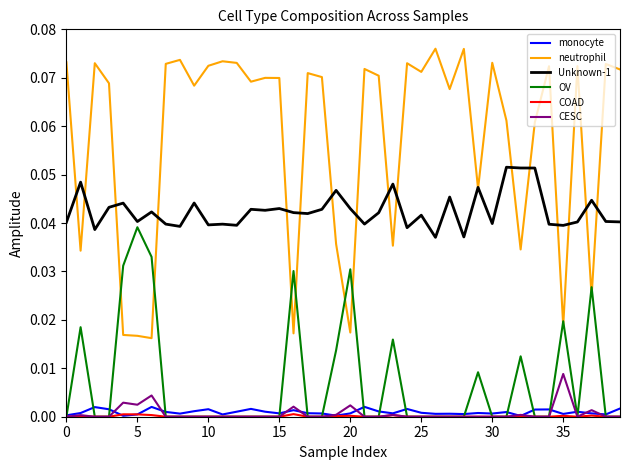

Does the chart display data point markers on the line(s)?

No